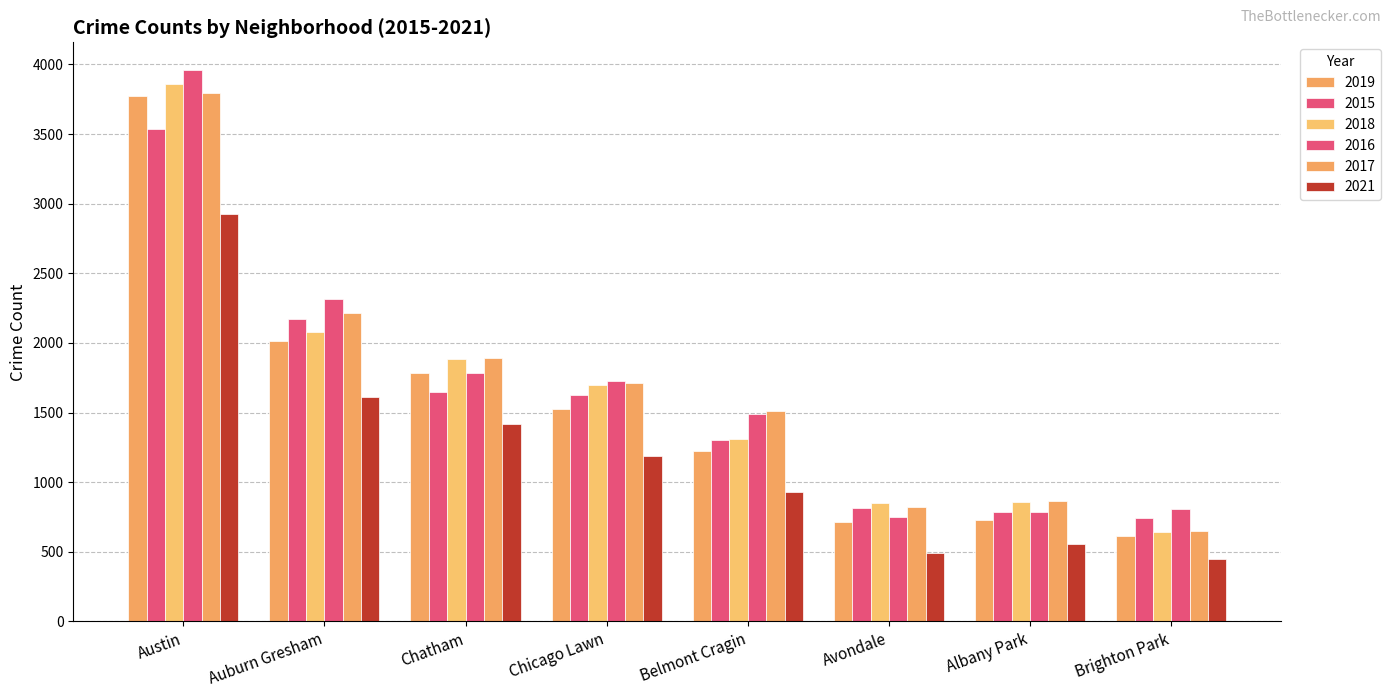

How many series are shown in this chart?

6